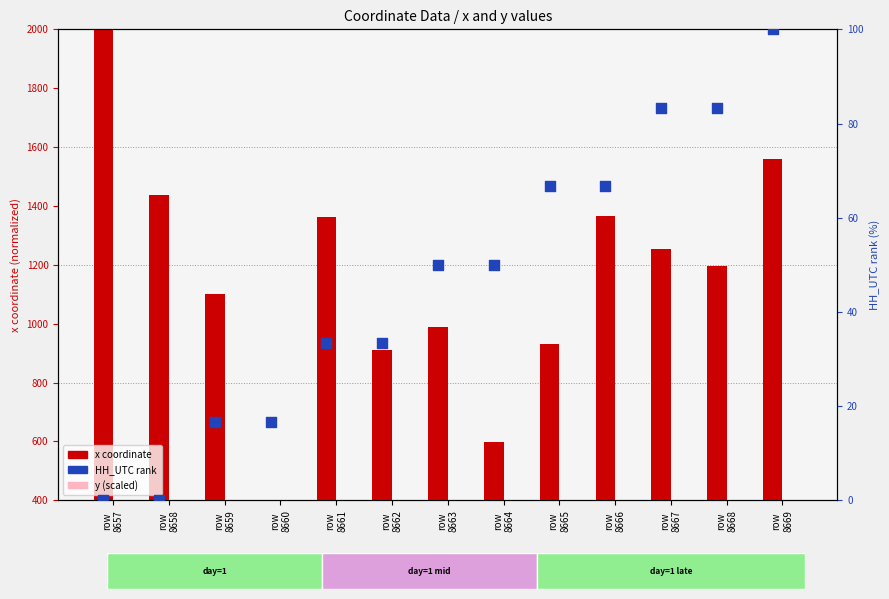

At which category is the sum across all series the highest?

row
8657